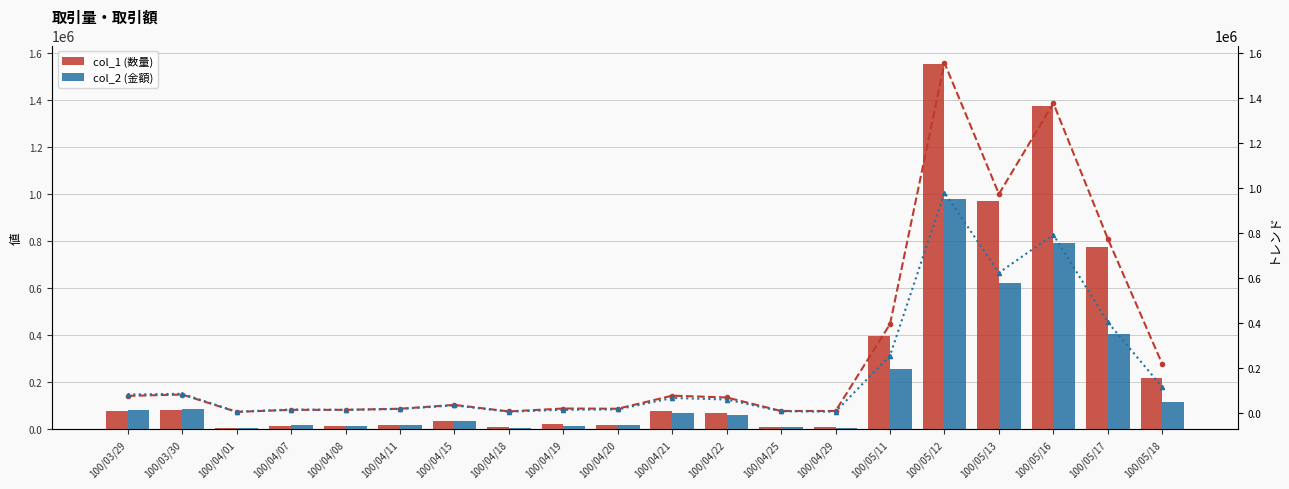

What is the sum of the col_1 (数量) values at 100/04/07 and 100/04/20?

35000